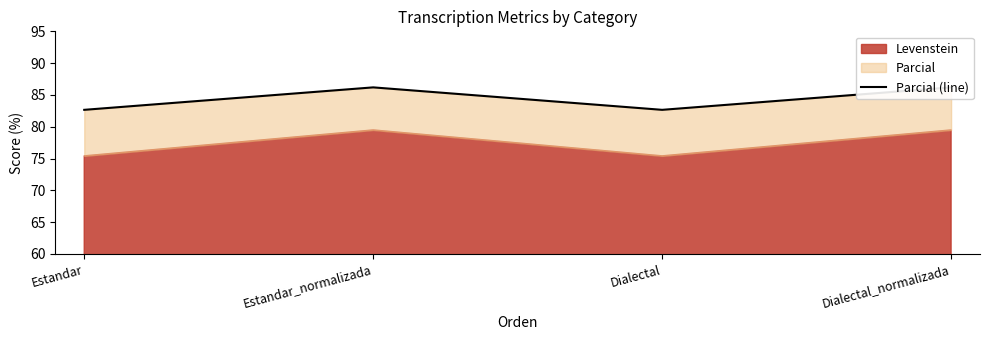

Which category has the highest value across all series?

Estandar_normalizada